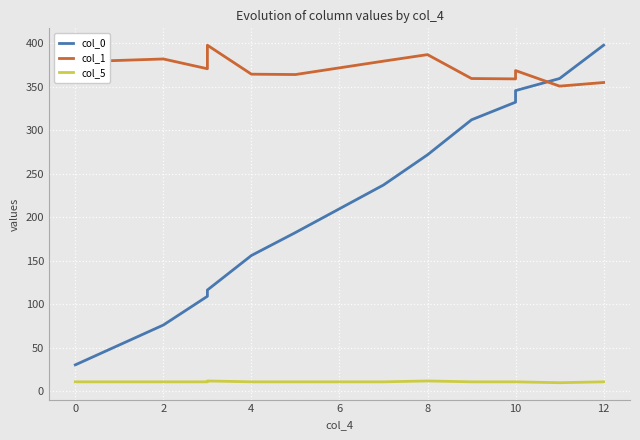

True or false: col_0 has more than 2 points higher than both neighbors.

False